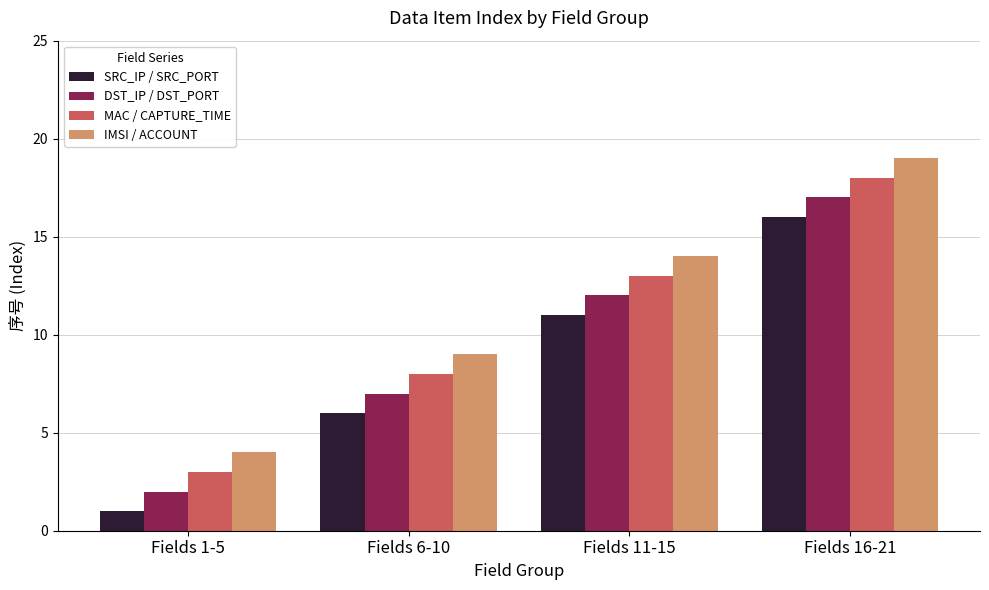

What is the sum of the DST_IP / DST_PORT values at Fields 11-15 and Fields 6-10?

19